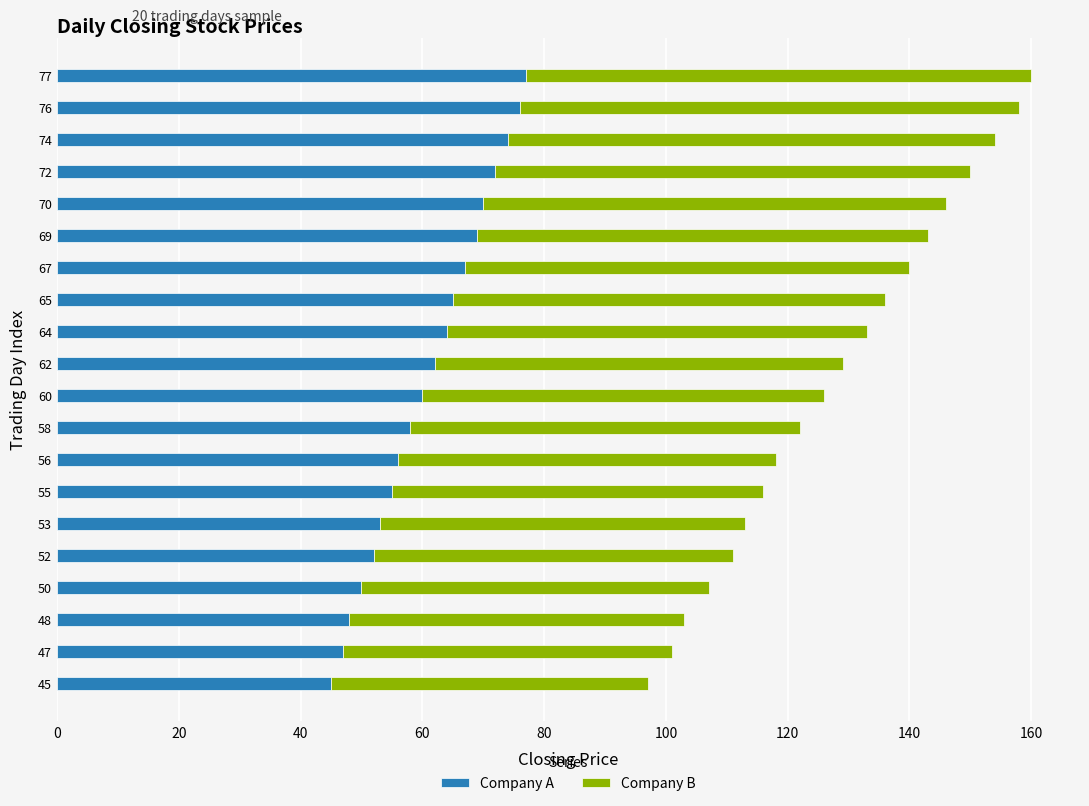

The Company A series shows 36 at 55. True or false?

False